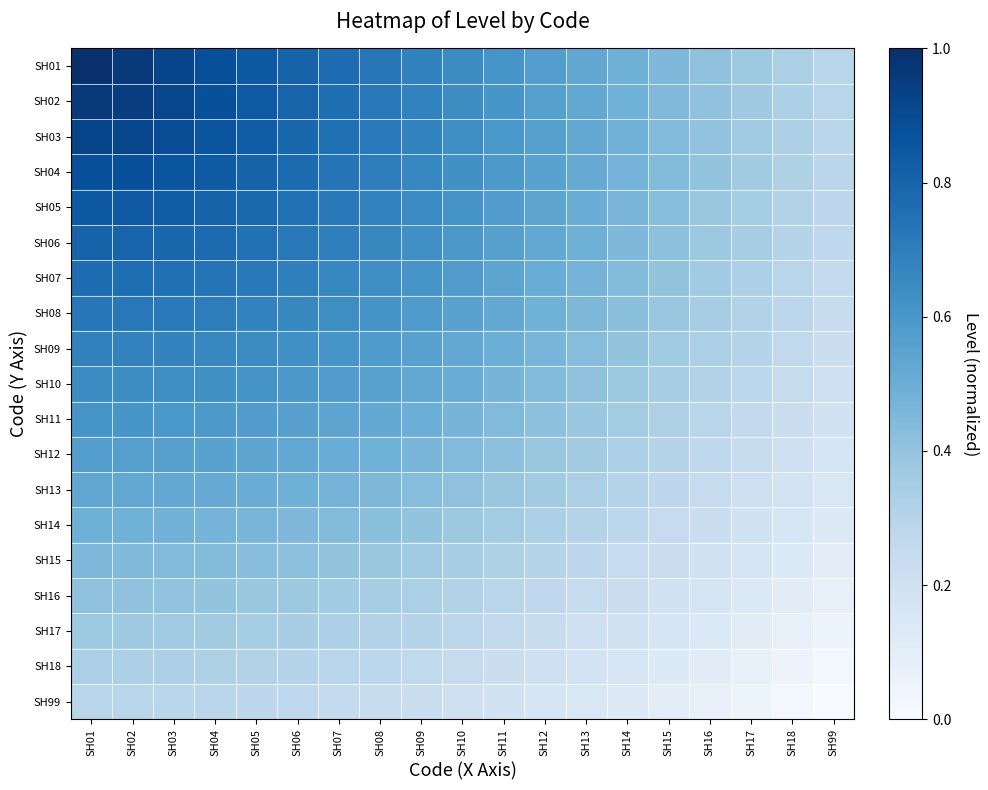

What is the total value across all series at SH01?

12.3